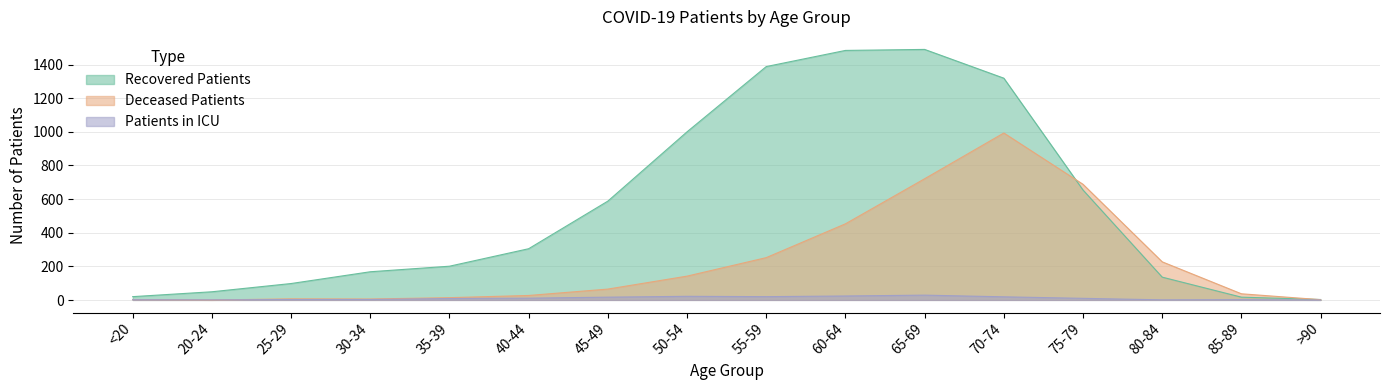

Reading right to left, extract all data points from this chart.

recovered_patients: >90=3	85-89=17	80-84=136	75-79=654	70-74=1319	65-69=1490	60-64=1484	55-59=1388	50-54=1000	45-49=588	40-44=305	35-39=201	30-34=168	25-29=98	20-24=49	<20=20
deceased_patients: >90=2	85-89=37	80-84=227	75-79=688	70-74=993	65-69=721	60-64=453	55-59=252	50-54=142	45-49=65	40-44=27	35-39=14	30-34=6	25-29=7	20-24=0	<20=3
patients_in_icu: >90=0	85-89=2	80-84=1	75-79=10	70-74=19	65-69=29	60-64=24	55-59=20	50-54=22	45-49=17	40-44=11	35-39=9	30-34=3	25-29=3	20-24=1	<20=2